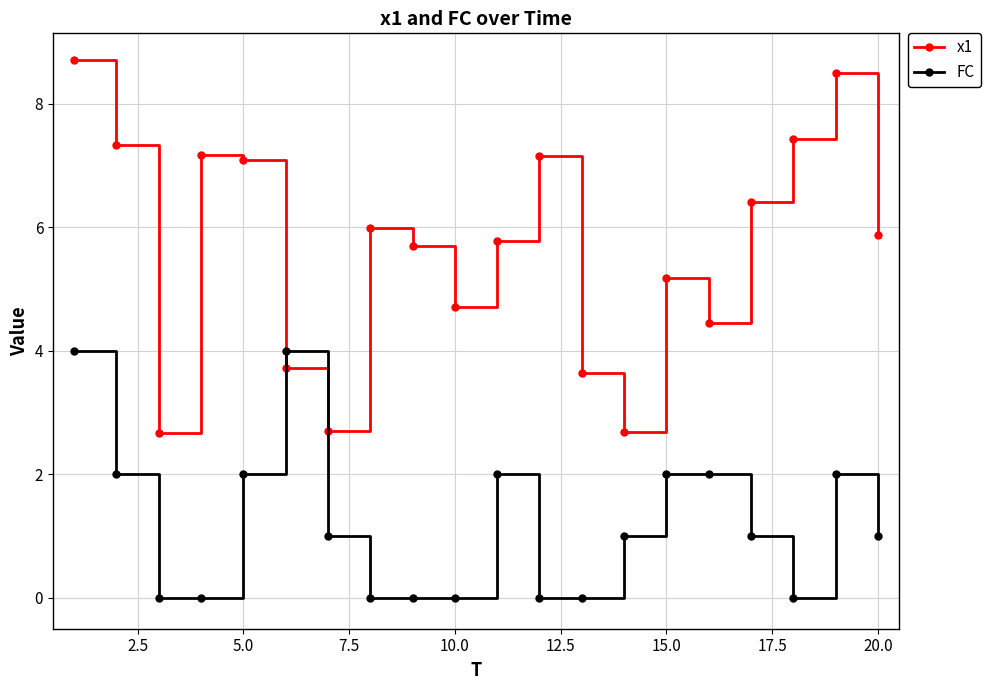

How many interior local peaks does the x1 series have?

5